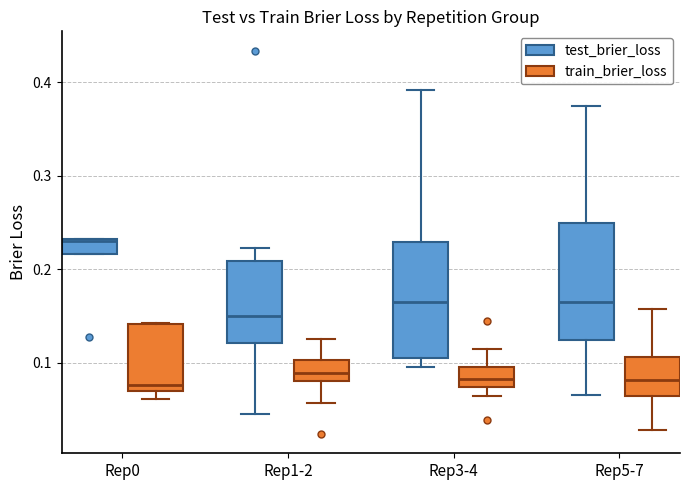

Which box has the highest median line?

Rep0 (test_brier_loss)